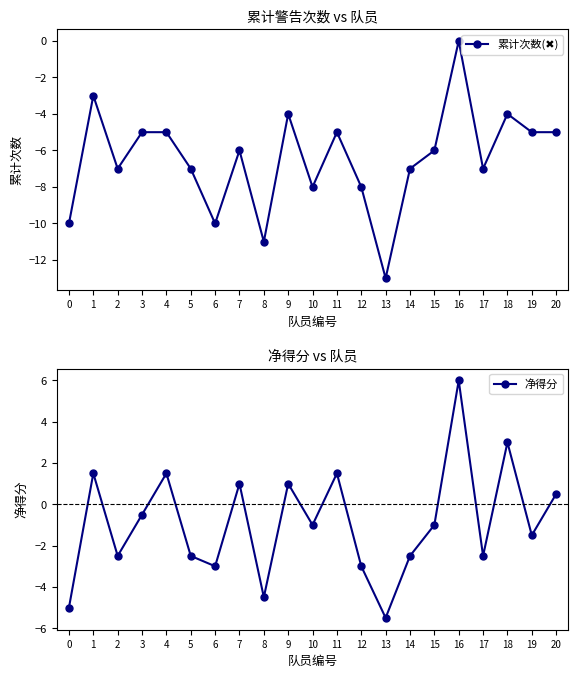

How many lines are shown in the chart?

2